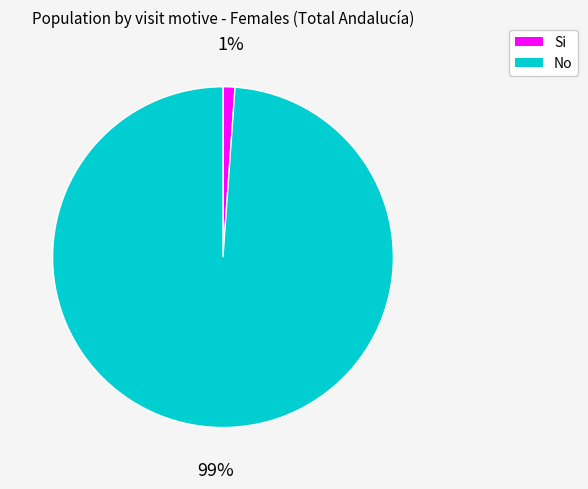

Count the number of slices in the pie.

2